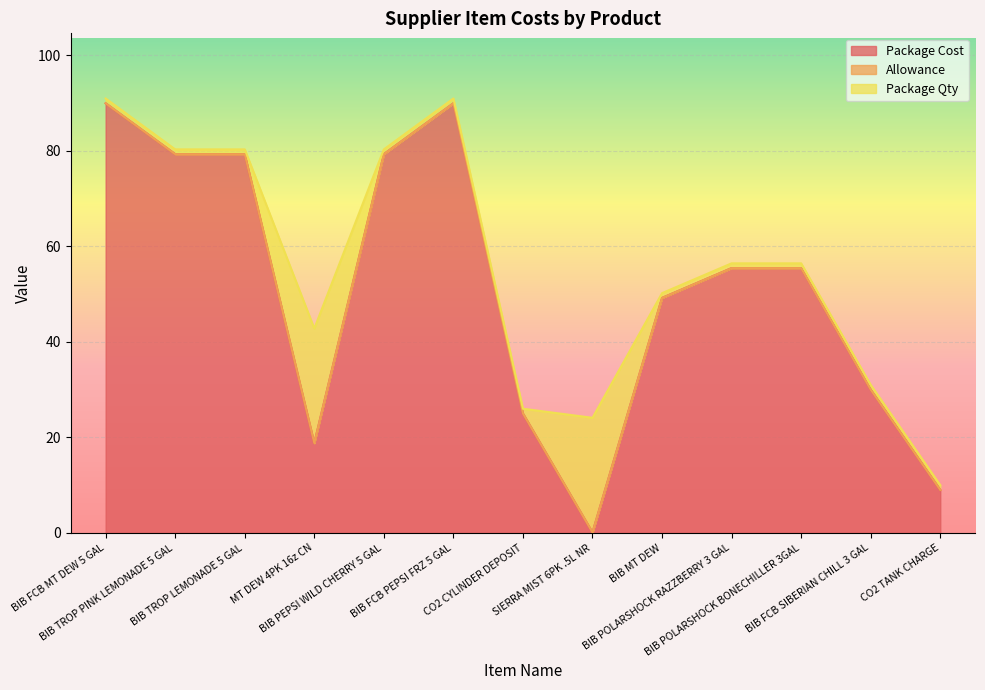

What is the sum of all Package Cost values?

660.8